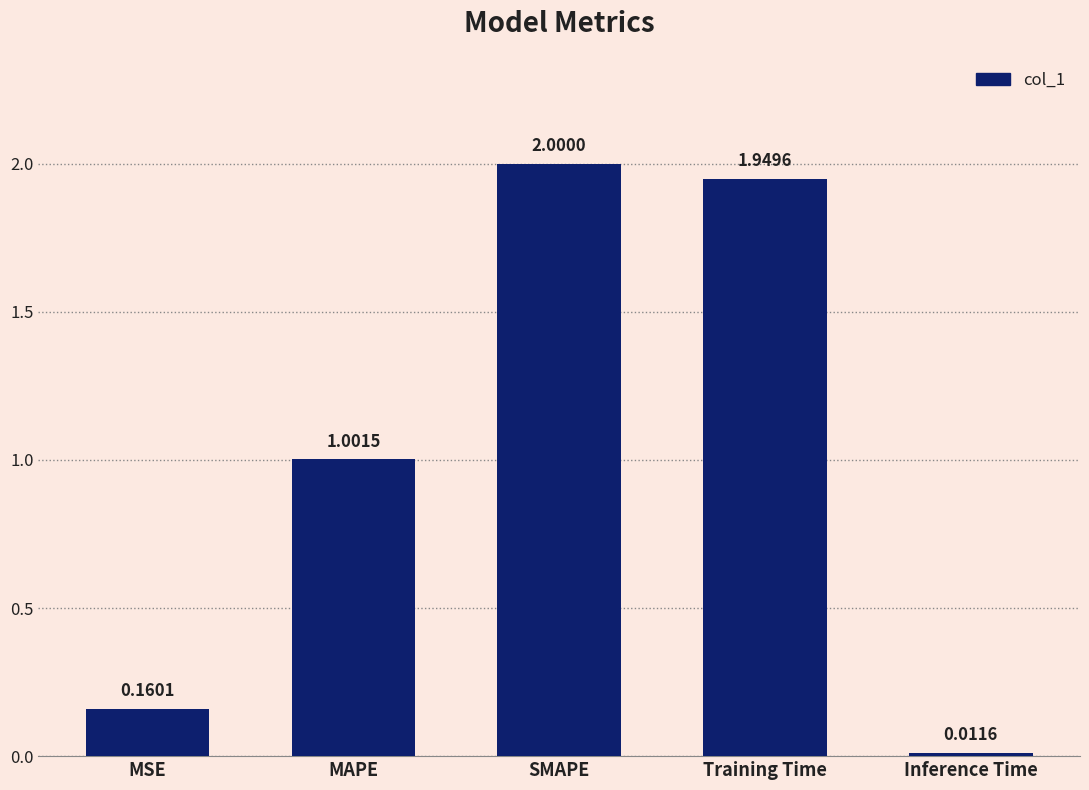

What is the maximum value shown in the chart?

2.0